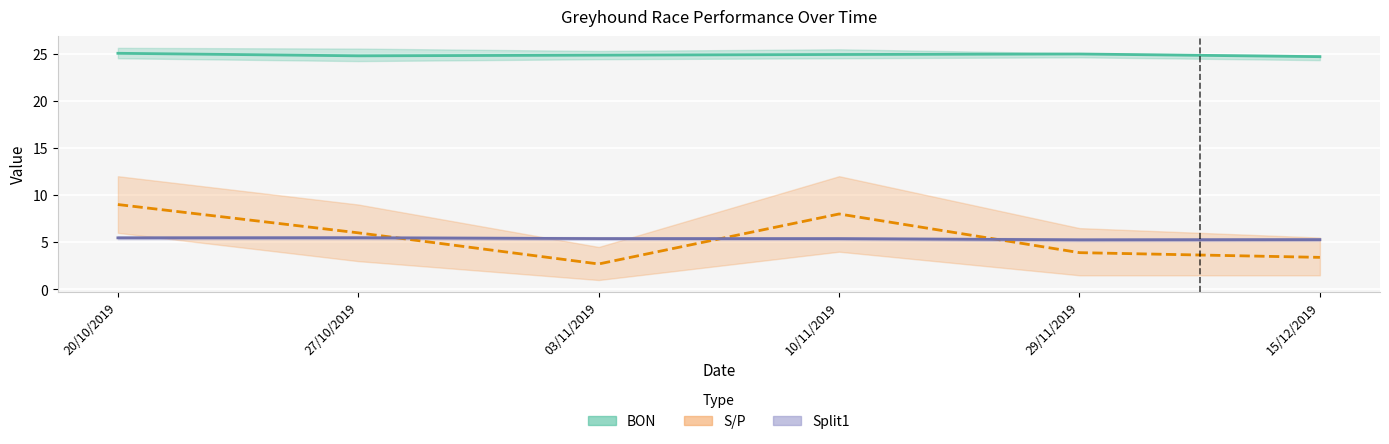

What are all the series names shown in the legend?

BON, S/P, Split1